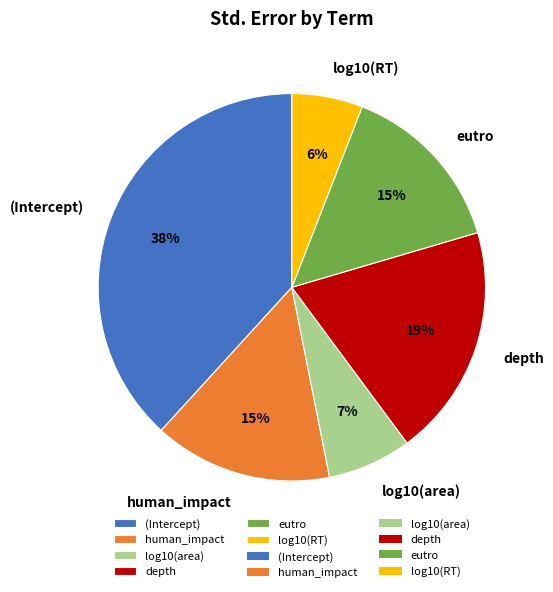

Does eutro account for over 50% of the chart?

No